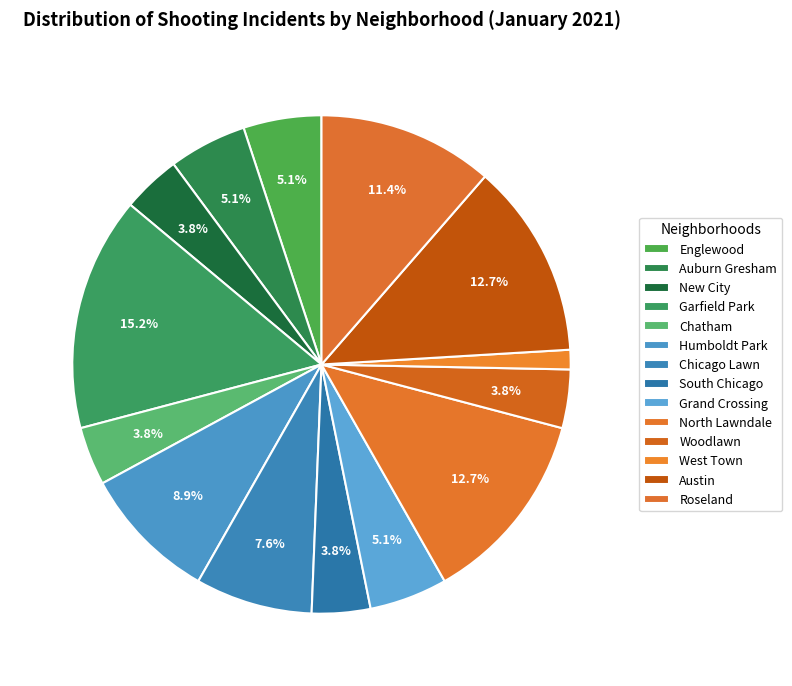

How many segments does this pie chart have?

14